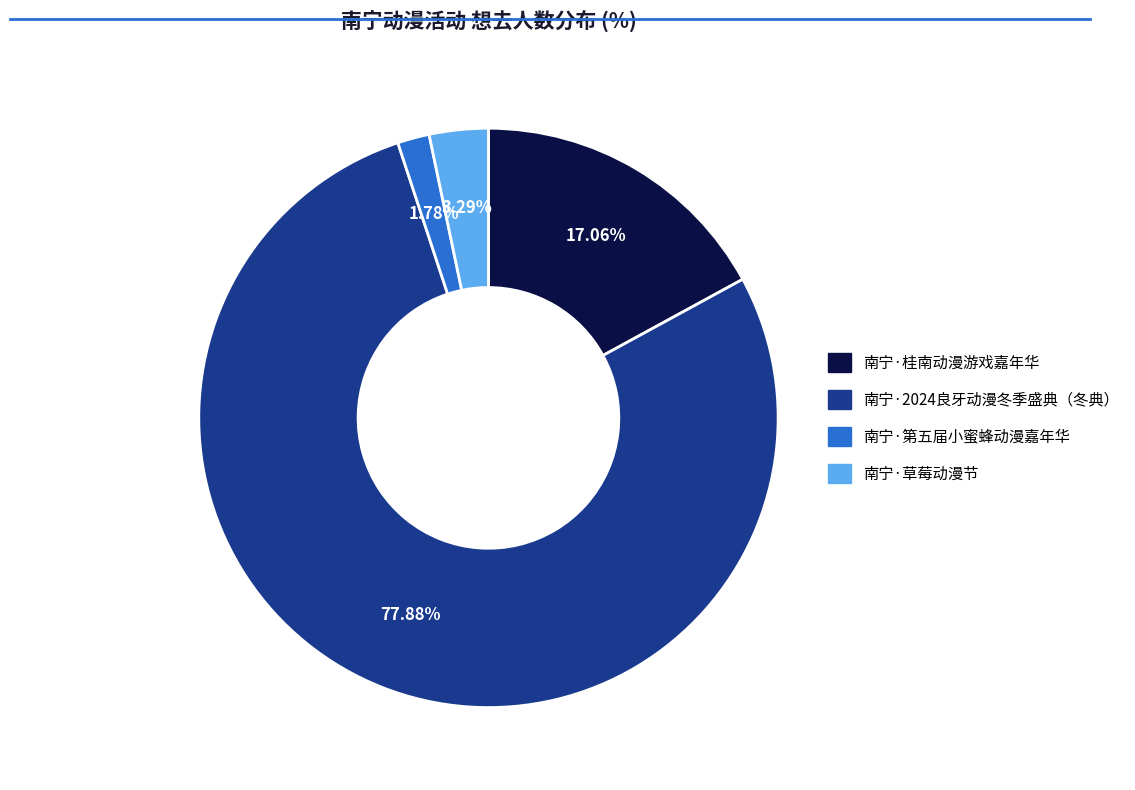

True or false: 南宁·2024良牙动漫冬季盛典（冬典） accounts for 78% of the total.

True